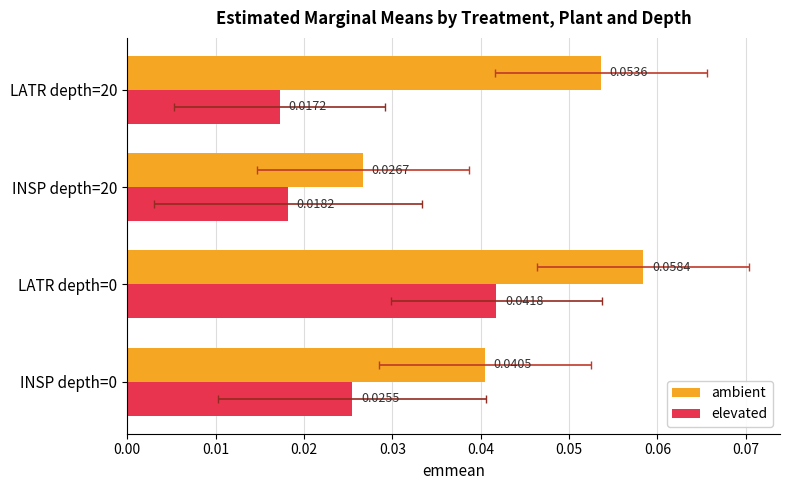

Rank the series by their maximum value, from lowest to highest.

elevated, ambient